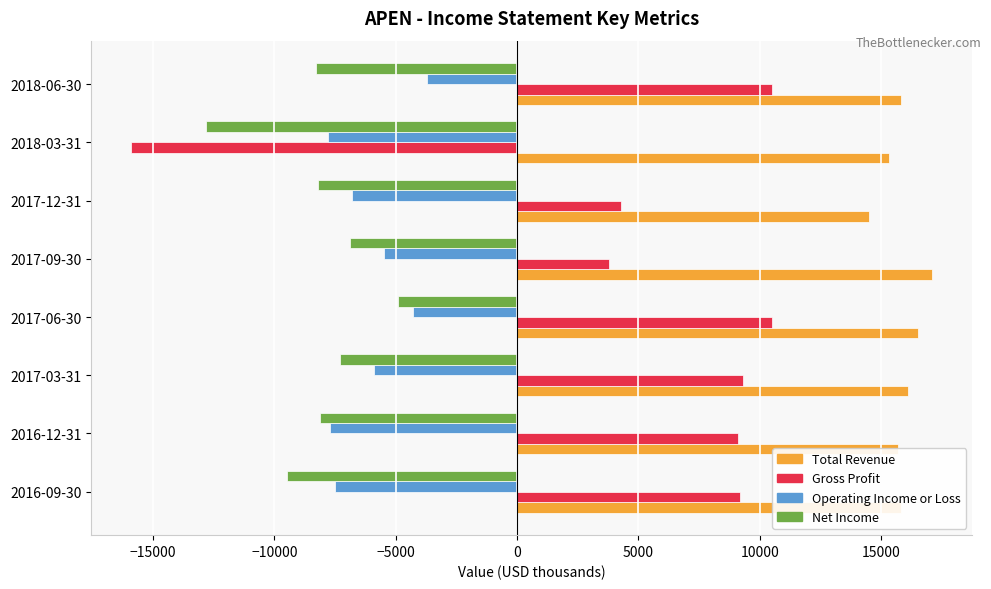

What is the difference between the maximum and minimum values in the Operating Income or Loss series?

4100